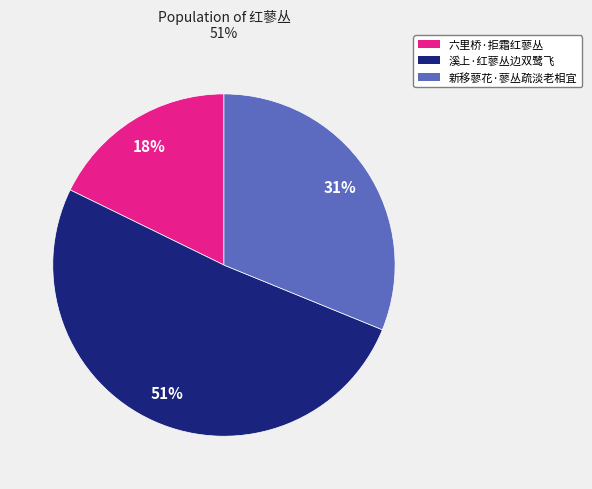

Which category has the smallest portion of the pie?

六里桥·拒霜红蓼丛